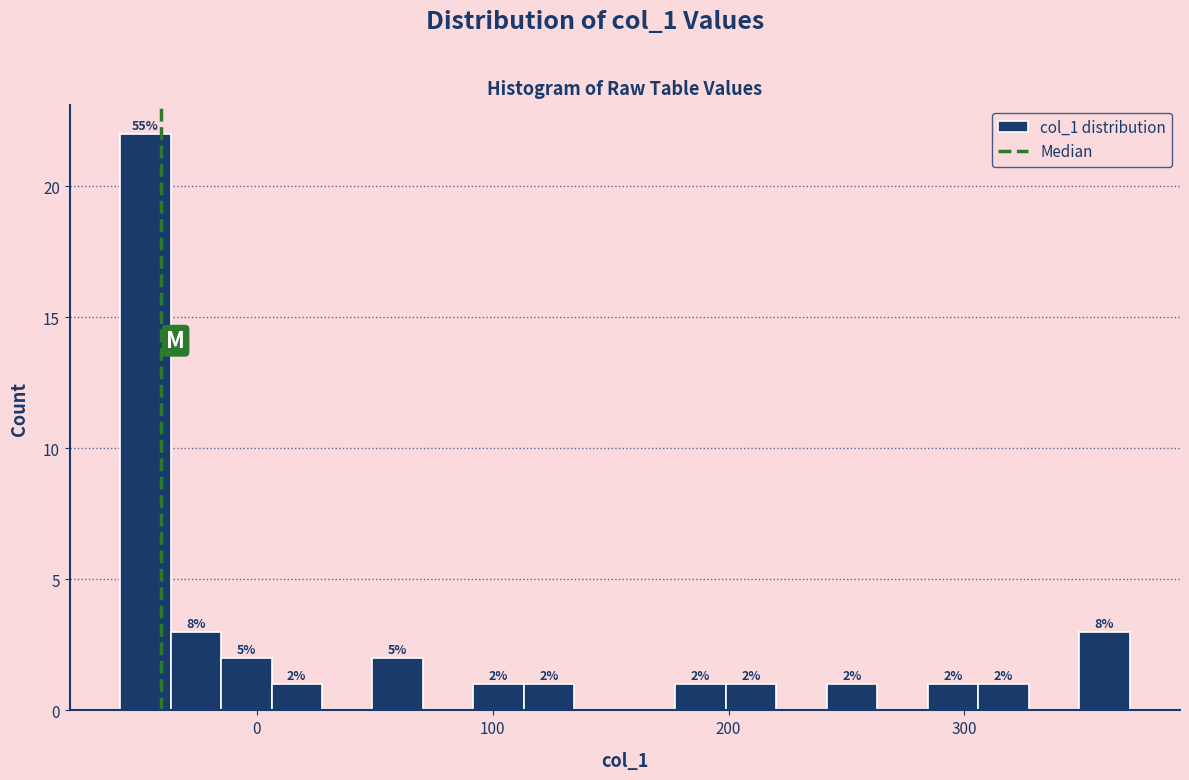

Read against the x-axis, roughly where is the centre of the tallest bar?

-50